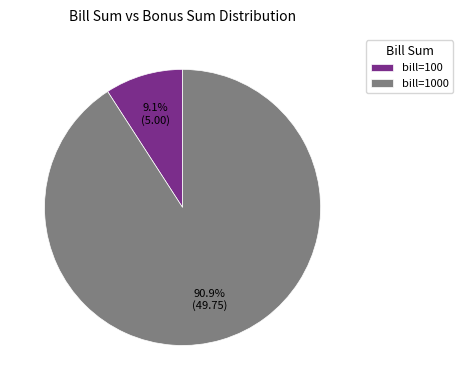

Is there any slice that represents more than half of the pie?

Yes